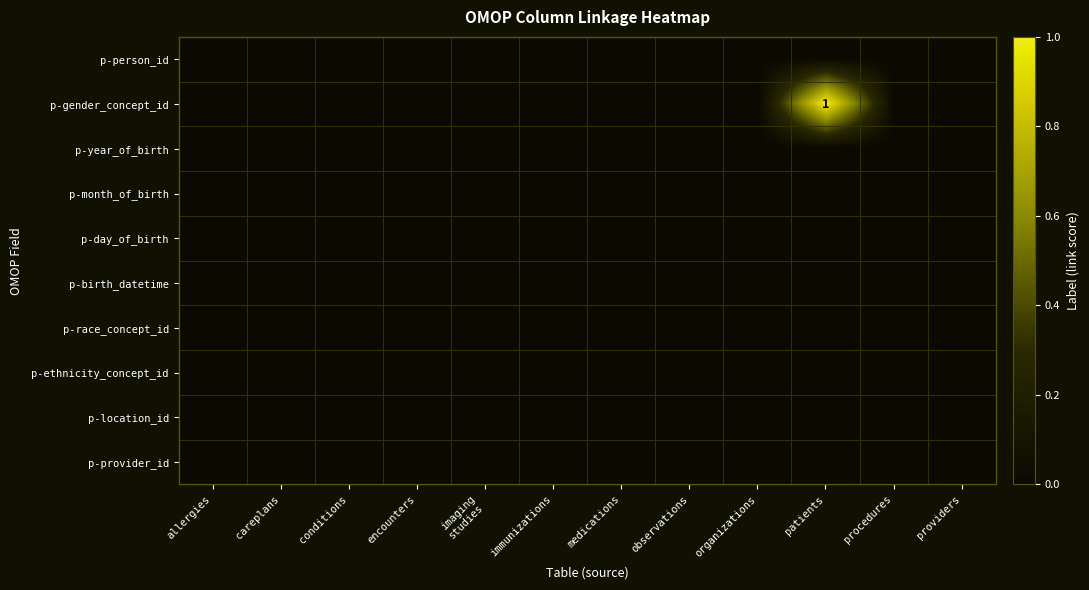

How many values in the p-gender_concept_id series exceed 0?

1